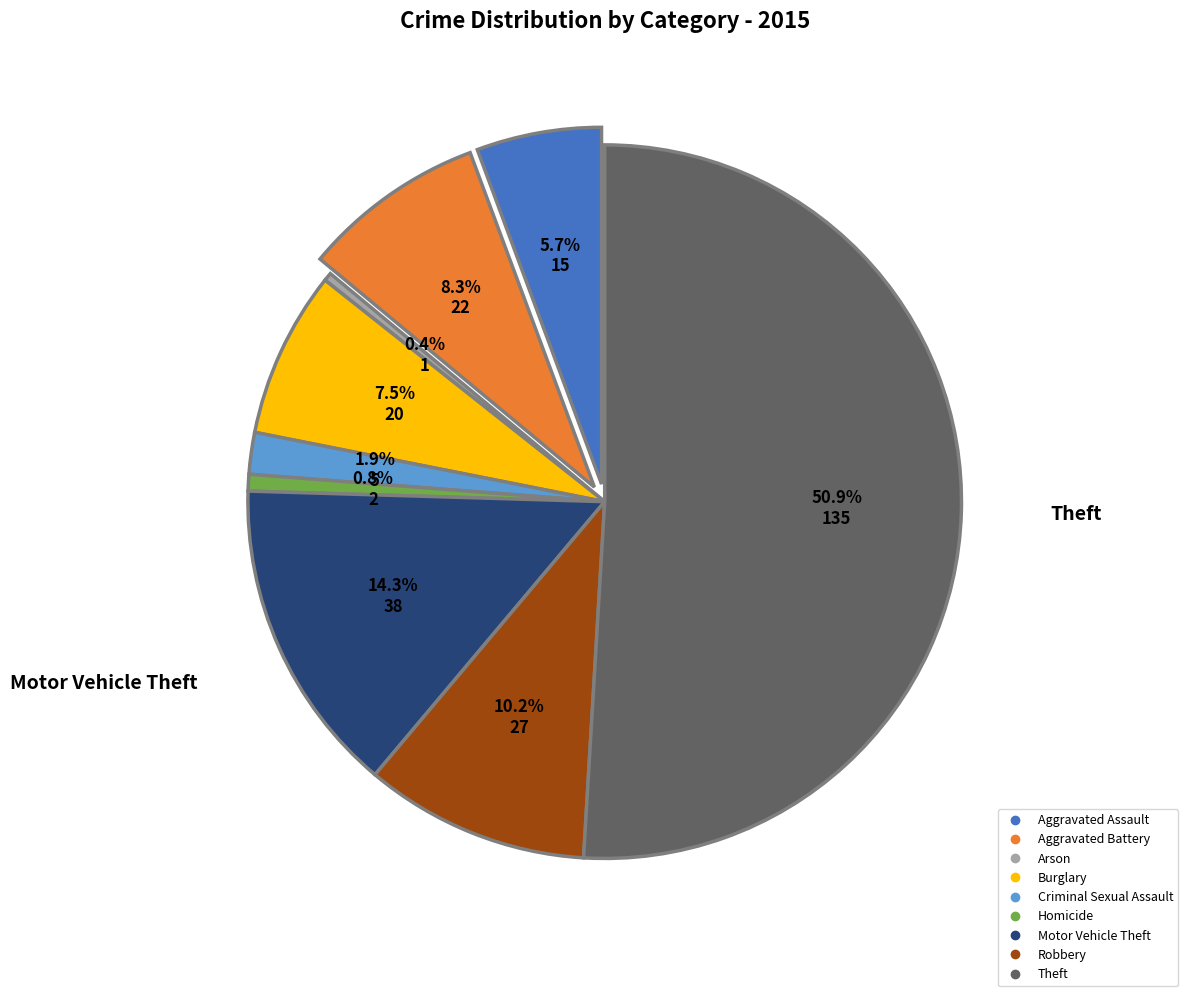

True or false: Robbery accounts for 23% of the total.

False